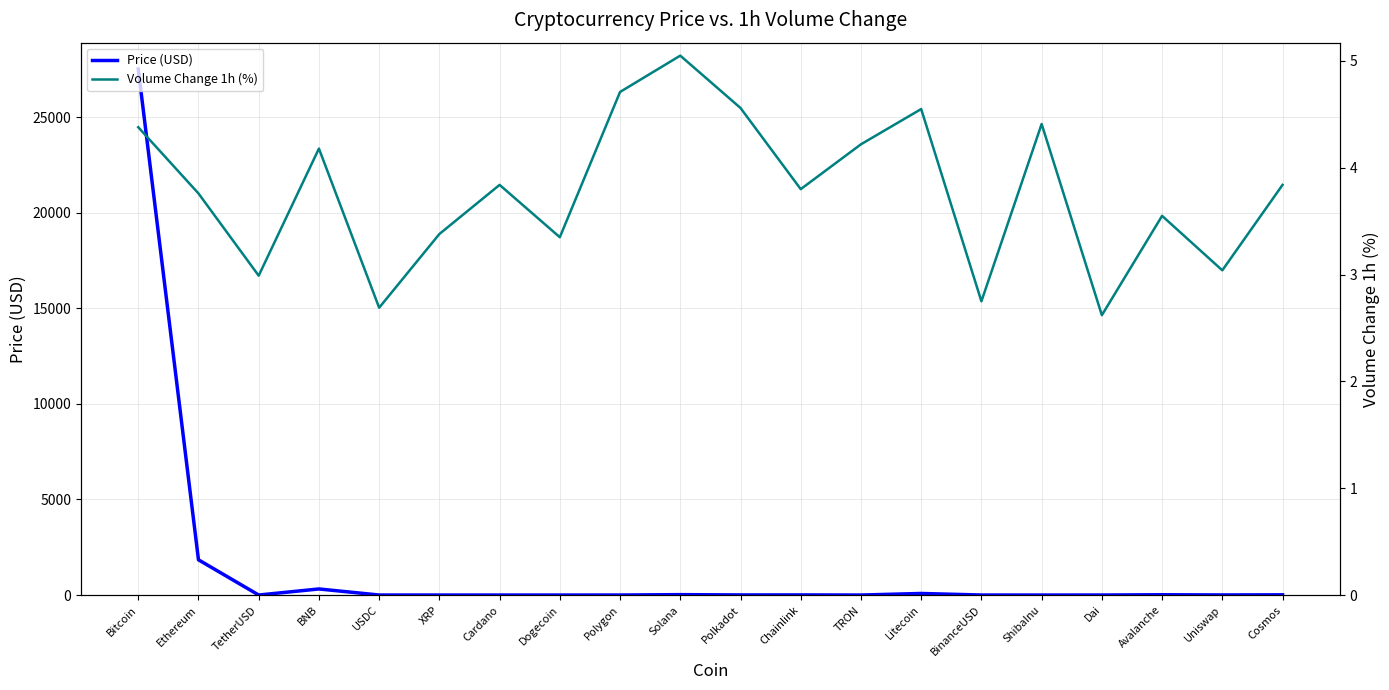

What is the label of the 20th point from the left?

Cosmos